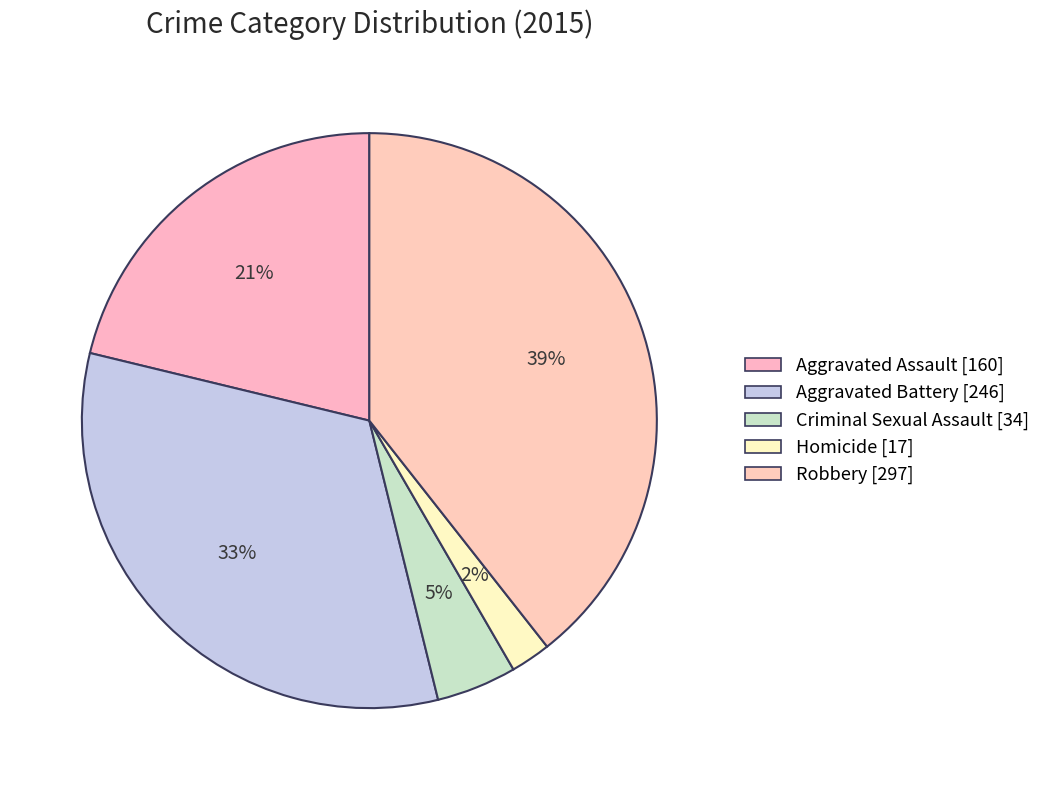

Approximately how many times larger is the value at Homicide compared to Aggravated Battery?

0.1